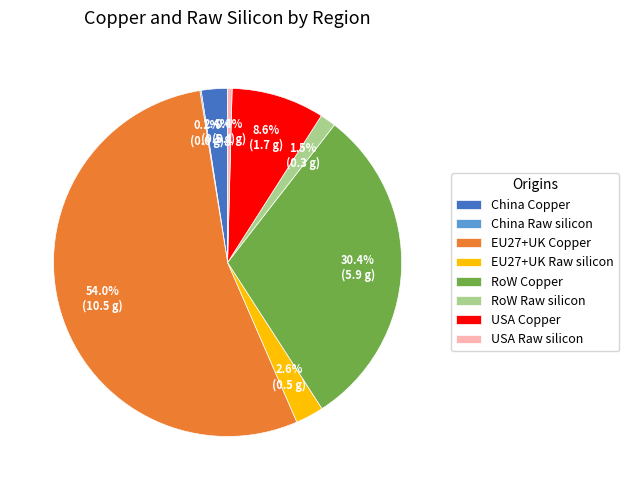

Which category accounts for the majority?

EU27+UK Copper